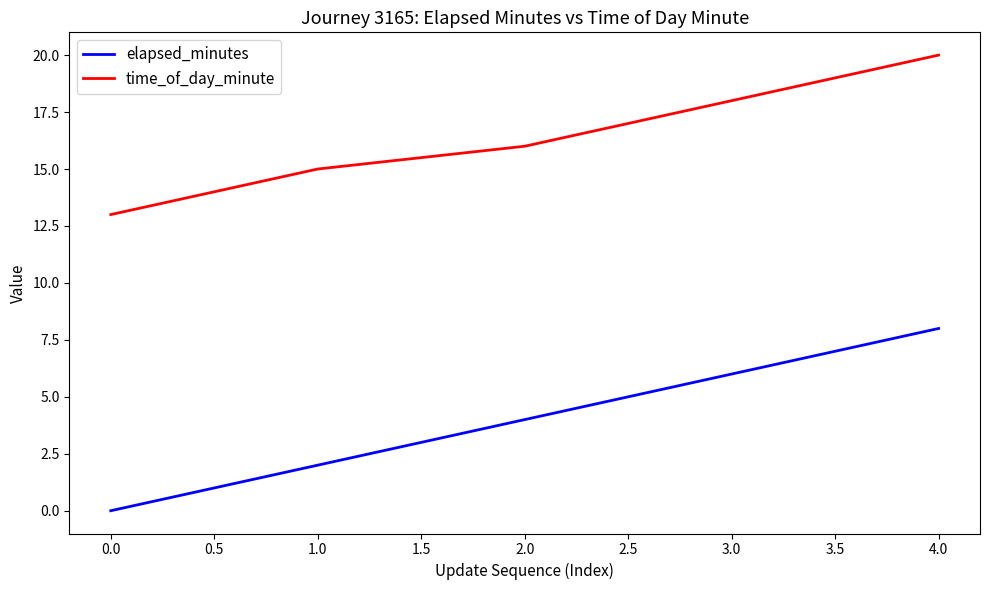

How many categories are shown in the chart?

5